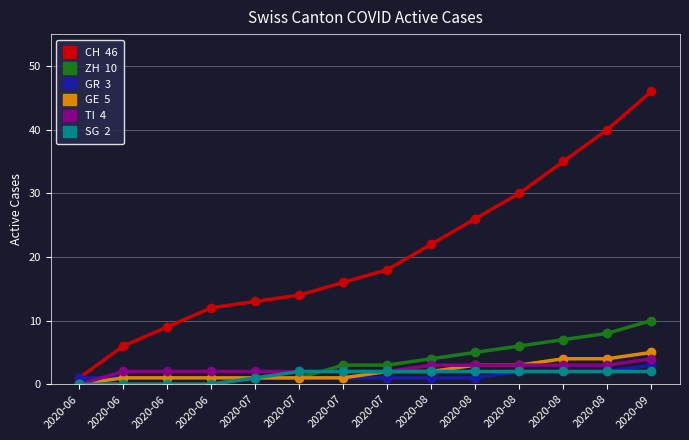

Is this an area chart (filled region under the line)?

No